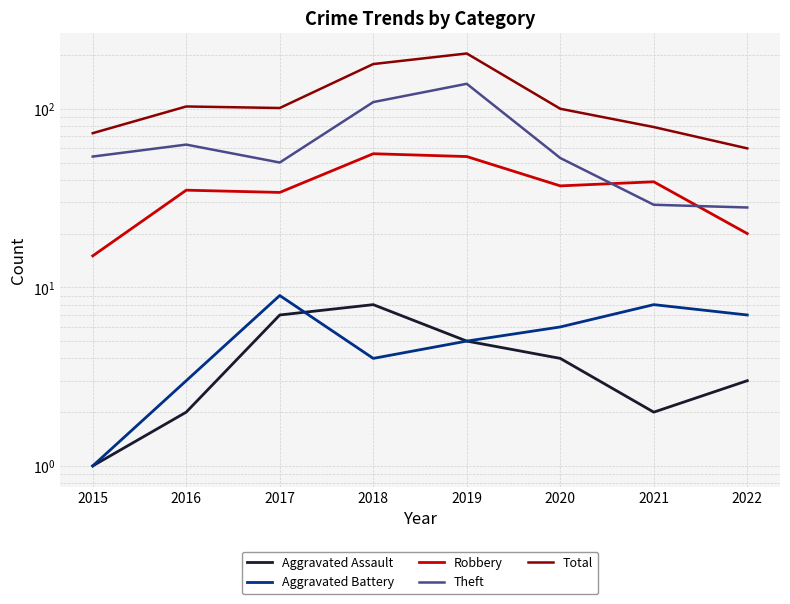

How many Aggravated Assault values are between 2 and 7?

6